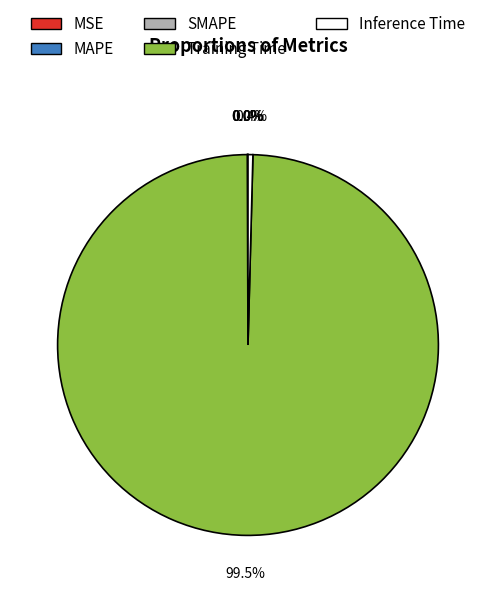

Which category has the biggest portion of the pie?

Training Time